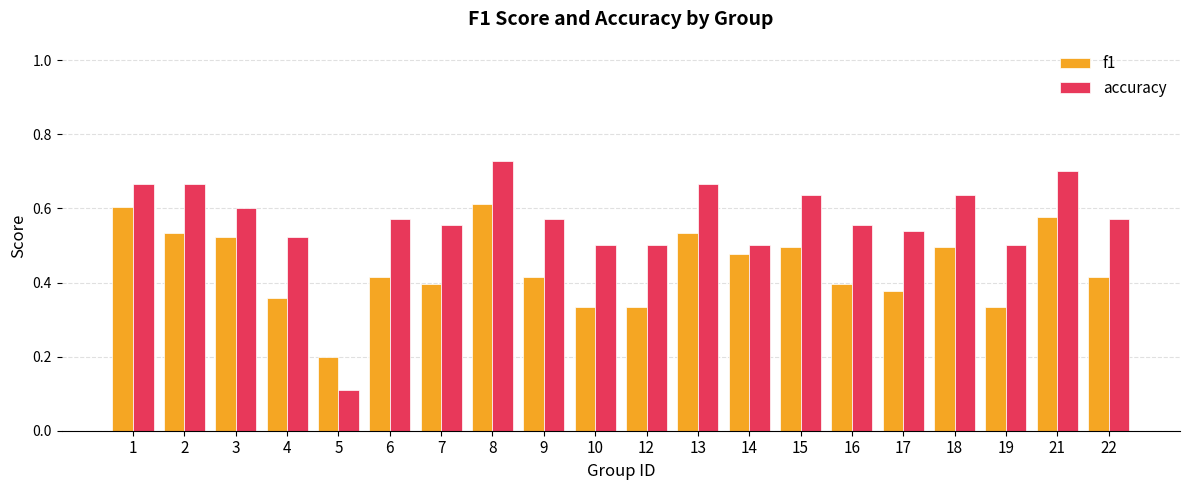

How many bars are there in each group?

2